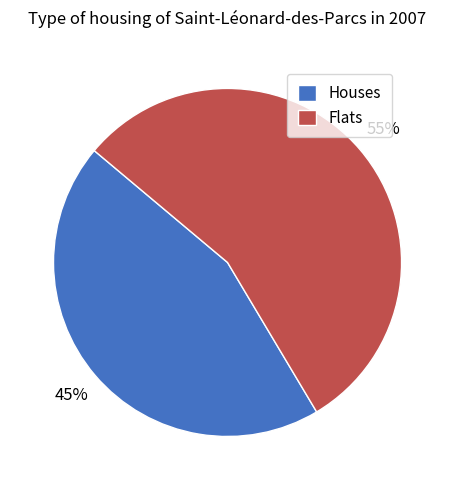

Rank the categories by value from lowest to highest.

Houses, Flats